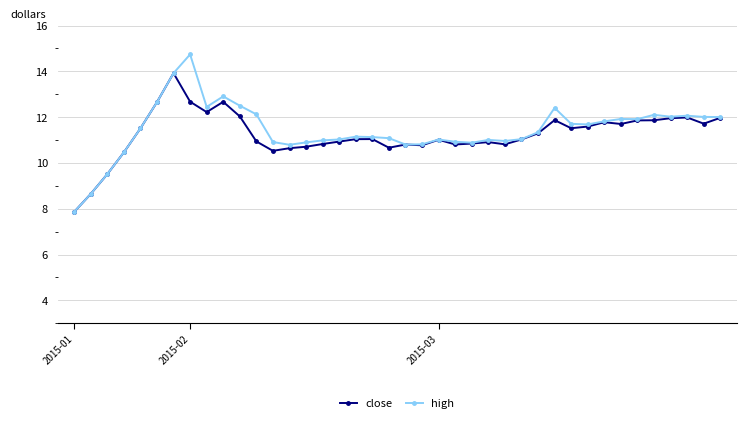

What is the minimum value shown in the chart?

7.9